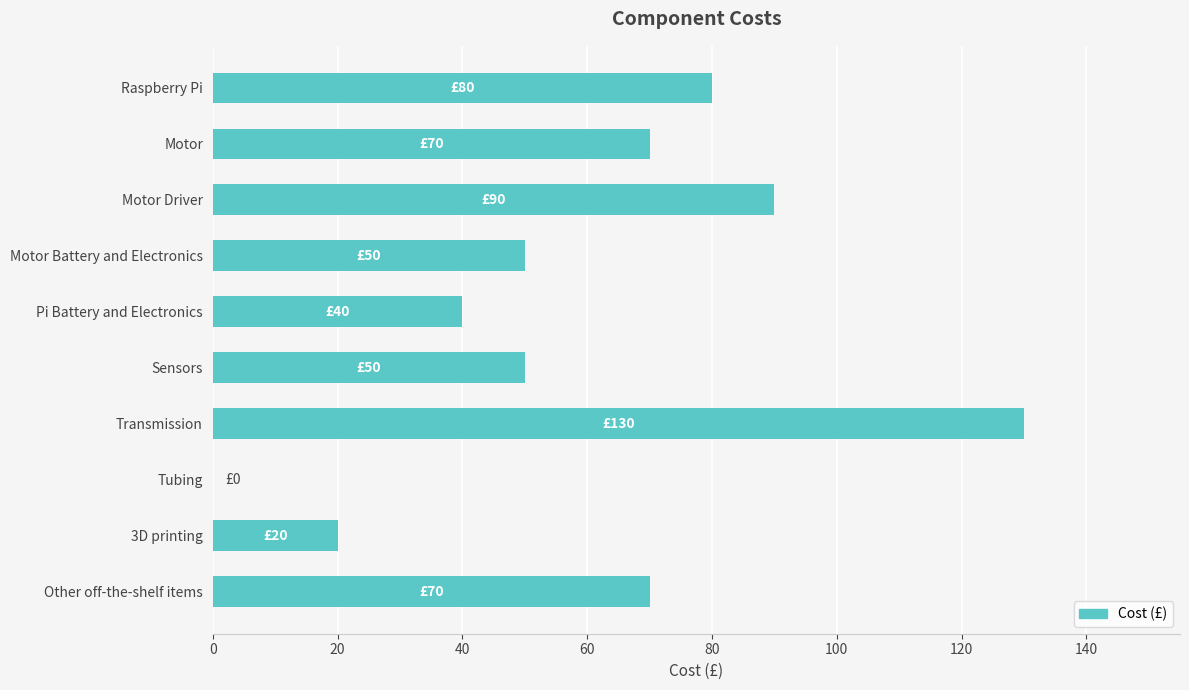

The value at Motor Battery and Electronics is 12. True or false?

False